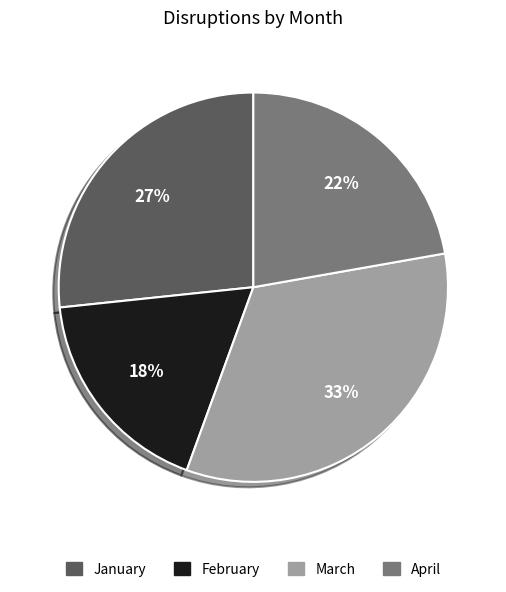

Does any single category account for the majority?

No